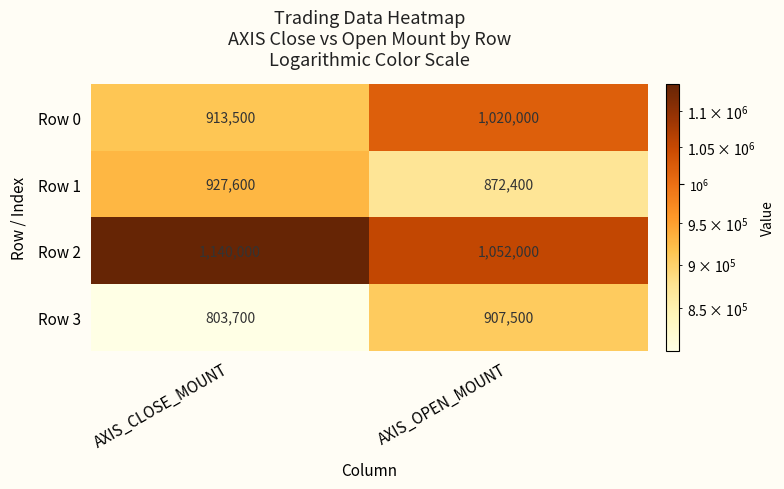

What is the difference between the maximum and minimum values in the Row 1 series?

55200